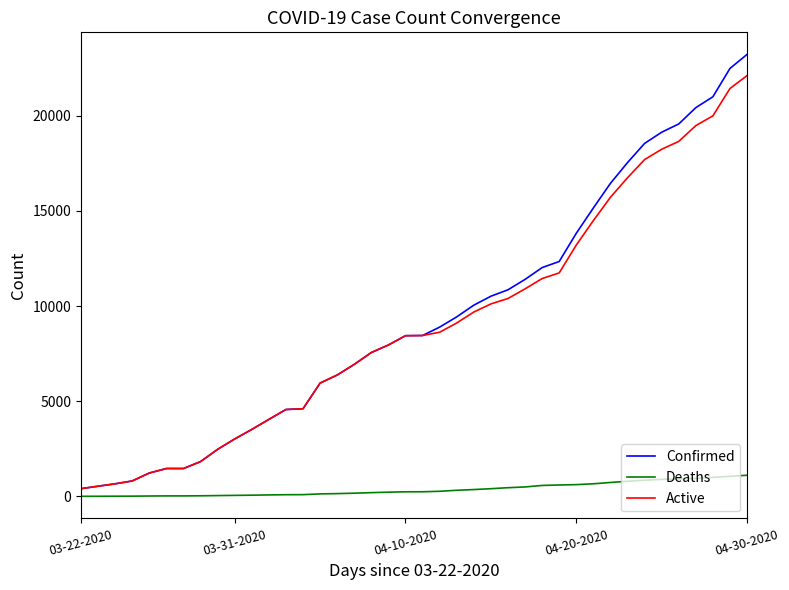

Which series has the largest range (max minus min)?

Confirmed